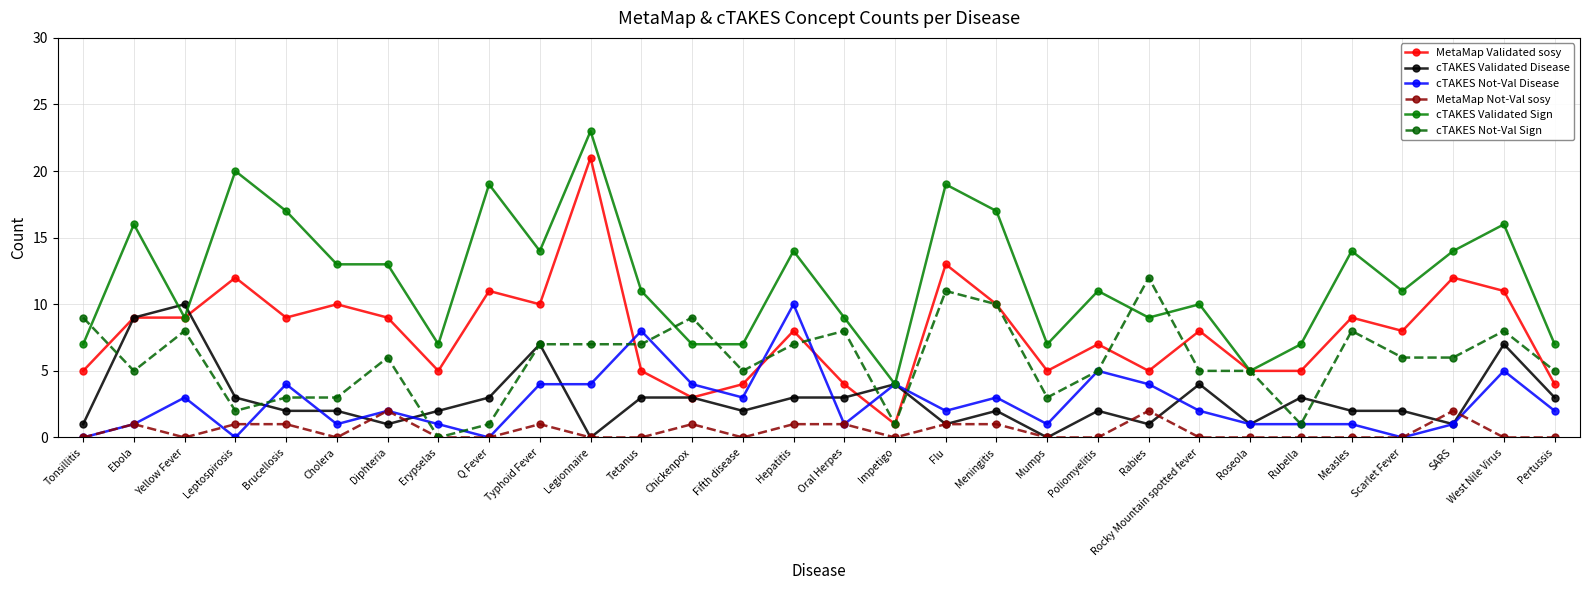

What is the minimum value for cTAKES Validated Sign?

4